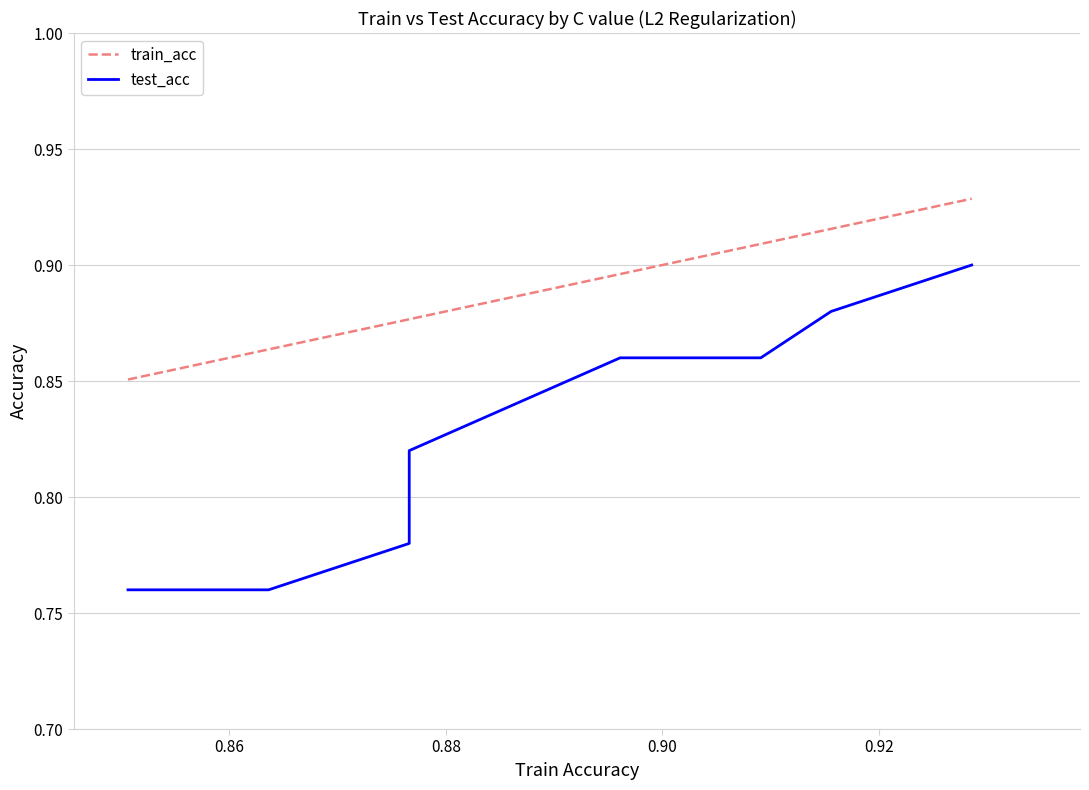

What is the sum of all test_acc values?

7.5